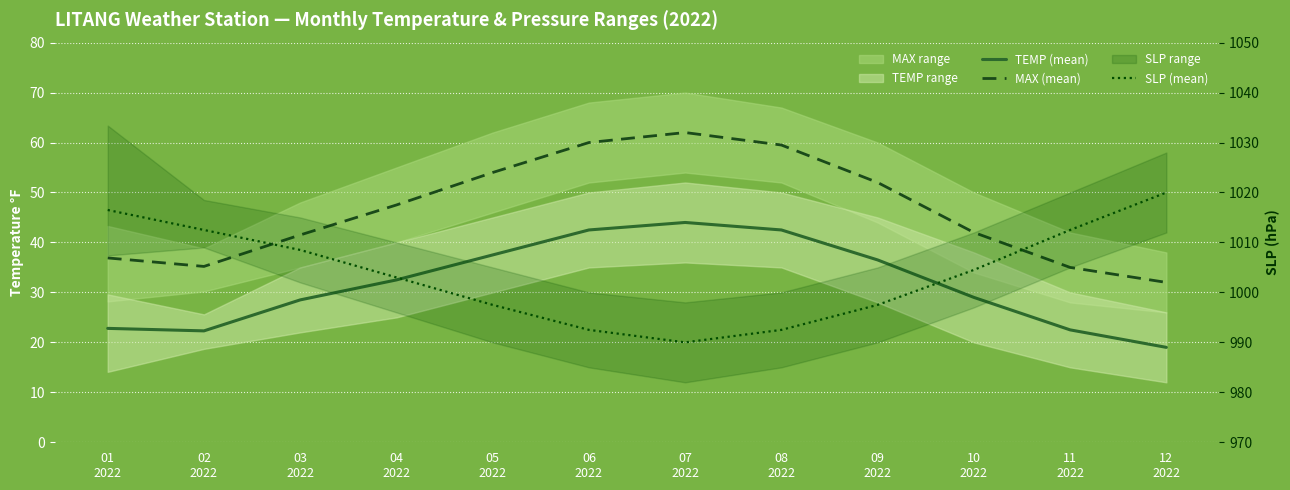

True or false: TEMP (mean) and SLP (mean) cross at least once.

False